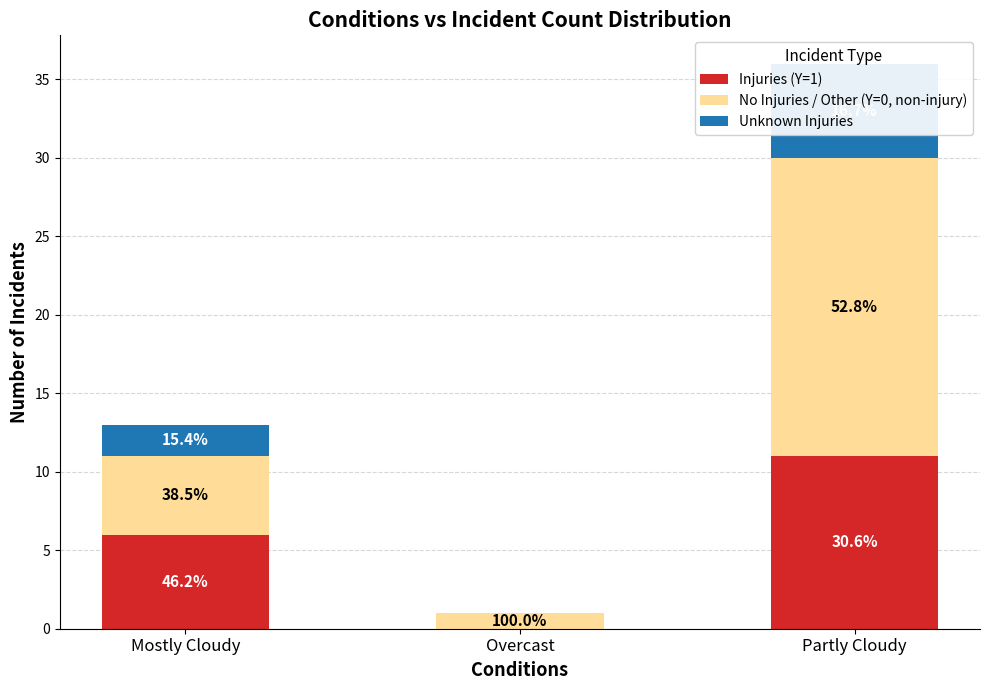

What is the maximum value for Unknown Injuries?

6